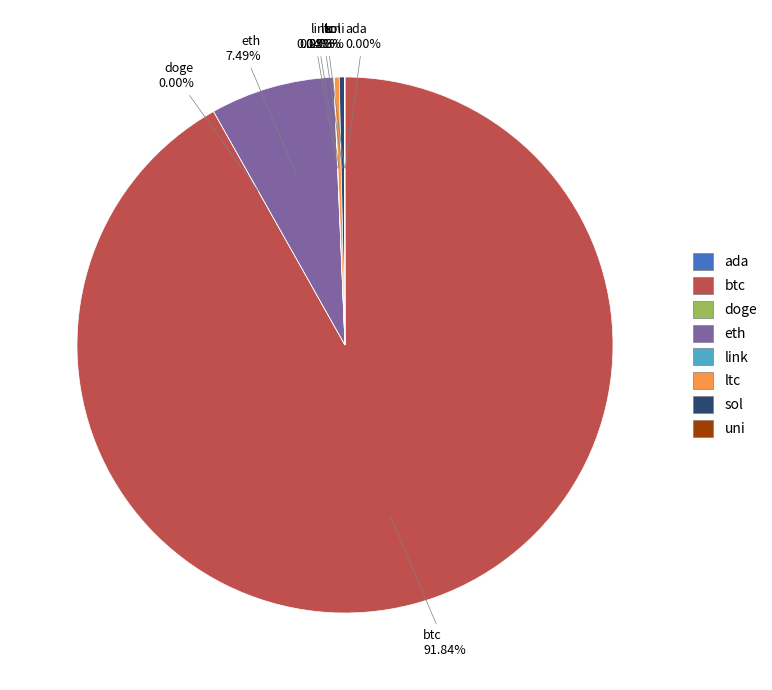

Which category has the biggest portion of the pie?

btc